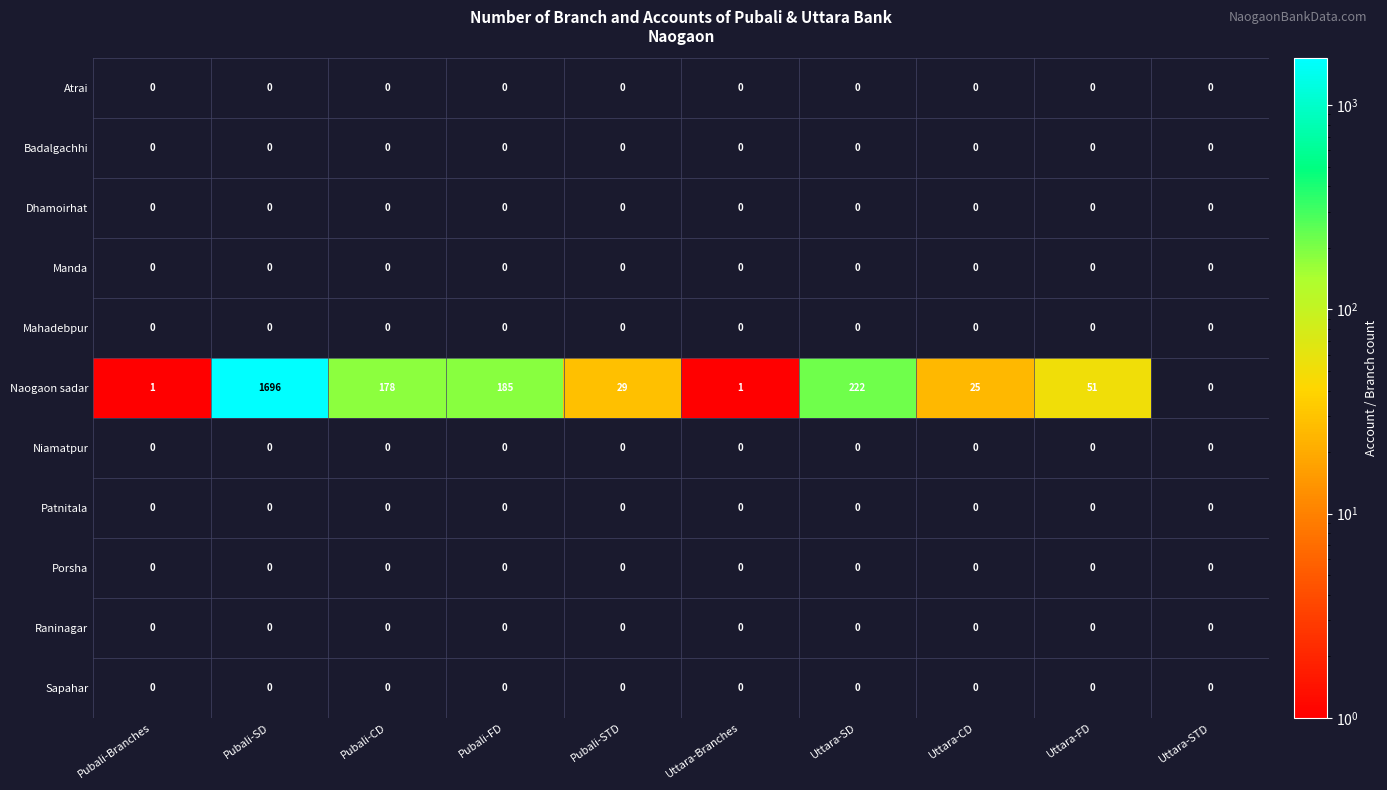

Which label corresponds to the largest value in the chart?

Pubali-SD